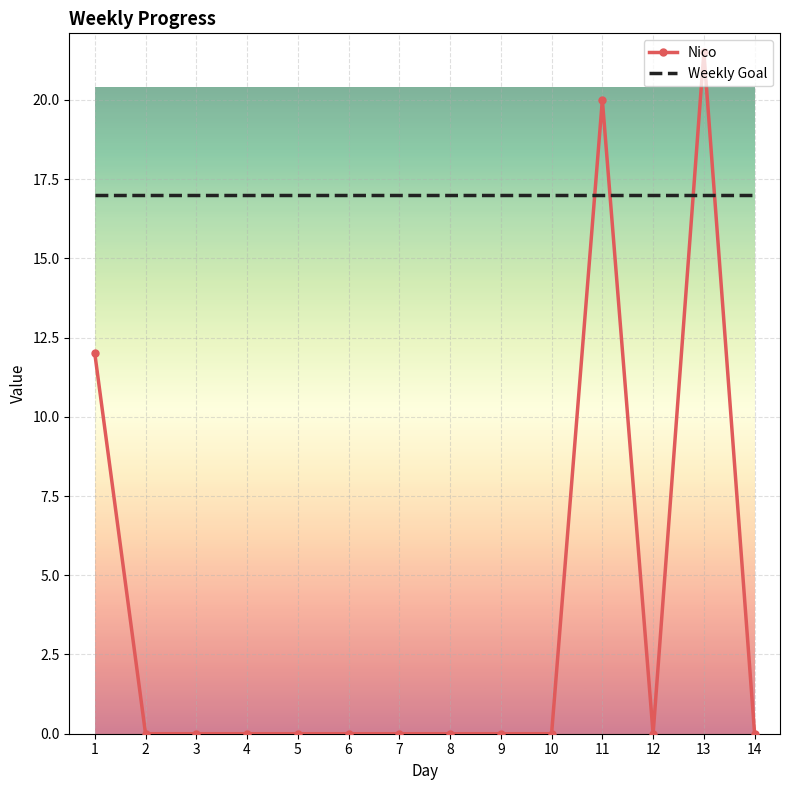

Is the value of Nico at 8 greater than the value of Weekly Goal at 4?

No